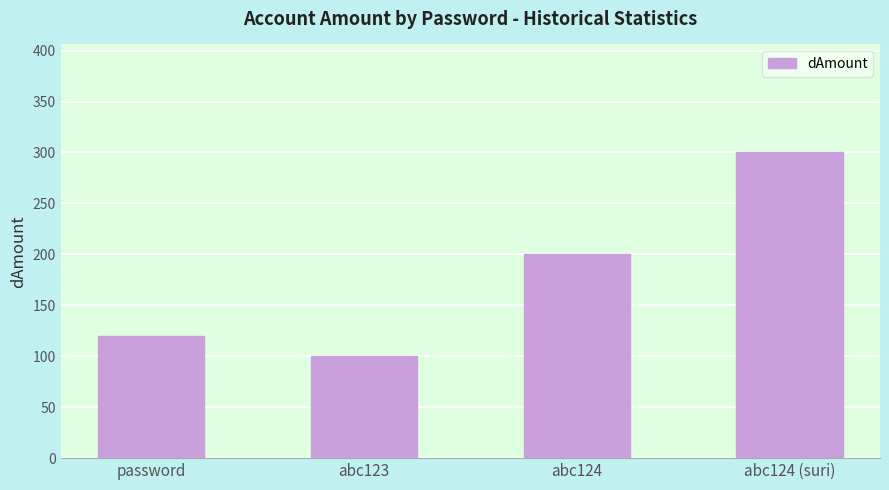

List the labels in order of value, smallest first.

abc123, password, abc124, abc124 (suri)